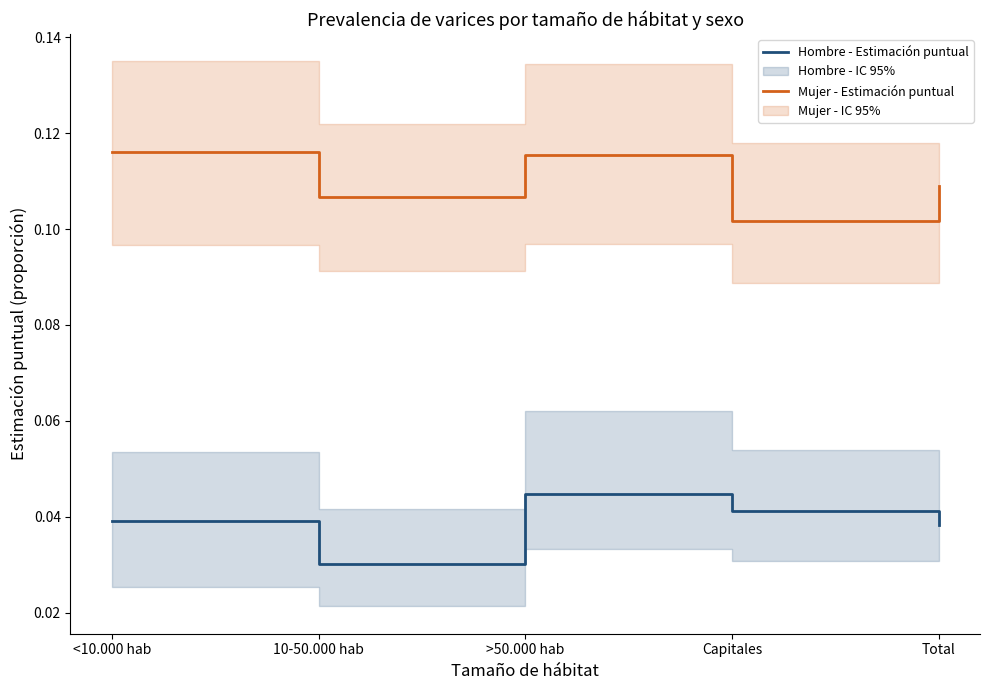

Is it true that Hombre - Estimación puntual equals 0.1 at <10.000 hab?

False